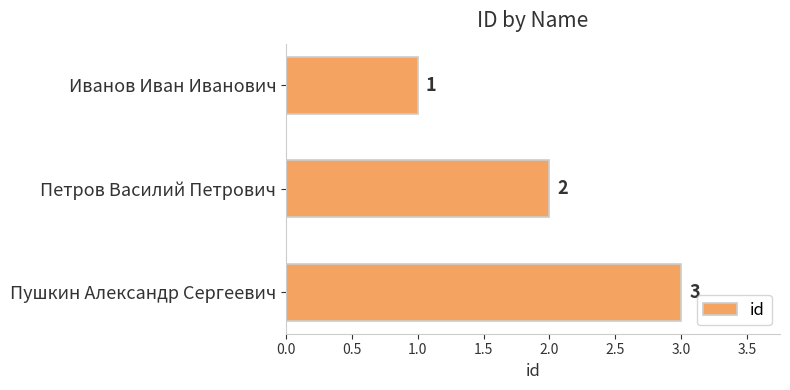

Which category has the lowest value across all series?

Иванов Иван Иванович